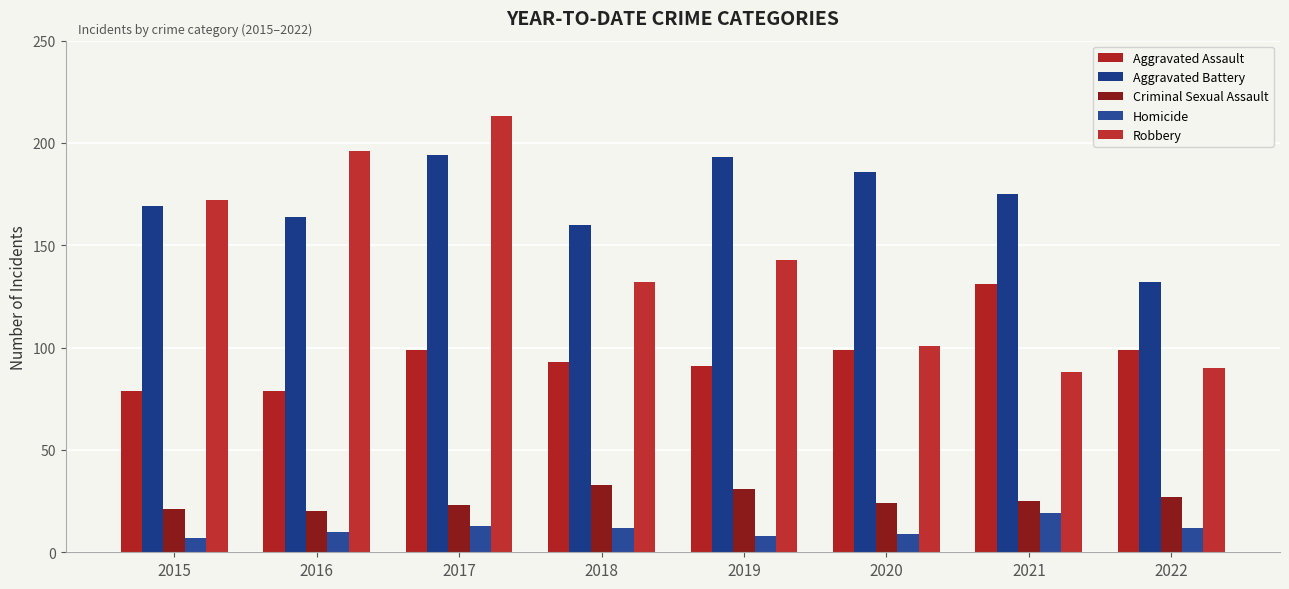

Reading right to left, extract all data points from this chart.

Aggravated Assault: 2022=99	2021=131	2020=99	2019=91	2018=93	2017=99	2016=79	2015=79
Aggravated Battery: 2022=132	2021=175	2020=186	2019=193	2018=160	2017=194	2016=164	2015=169
Criminal Sexual Assault: 2022=27	2021=25	2020=24	2019=31	2018=33	2017=23	2016=20	2015=21
Homicide: 2022=12	2021=19	2020=9	2019=8	2018=12	2017=13	2016=10	2015=7
Robbery: 2022=90	2021=88	2020=101	2019=143	2018=132	2017=213	2016=196	2015=172